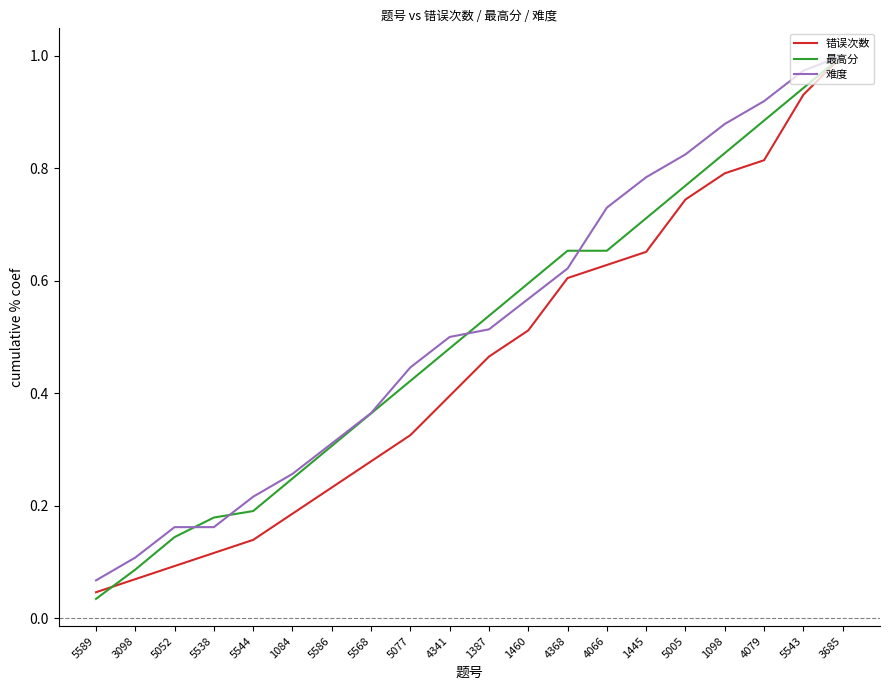

What position from the left is 1387?

11